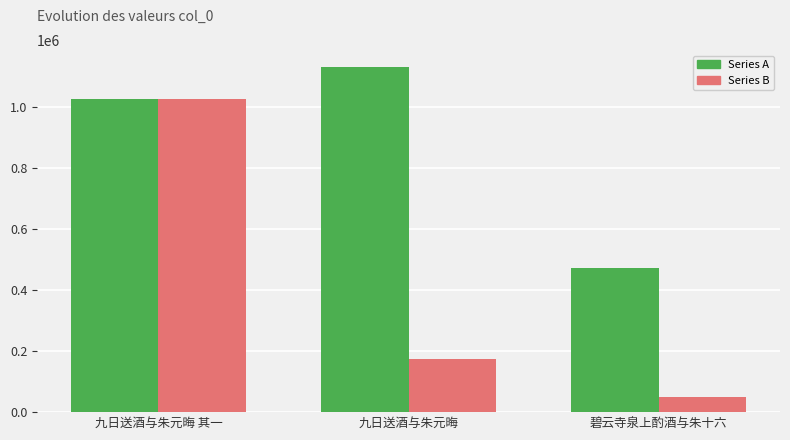

The Series B series shows 49871 at 碧云寺泉上酌酒与朱十六. True or false?

True